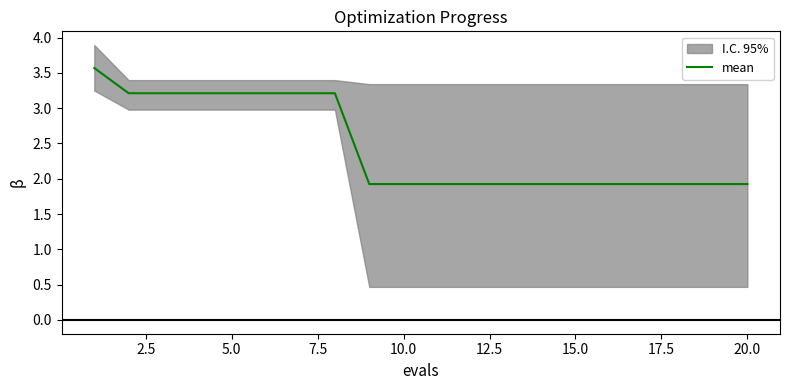

True or false: mean has a value of 2.6 at 10.0.

False